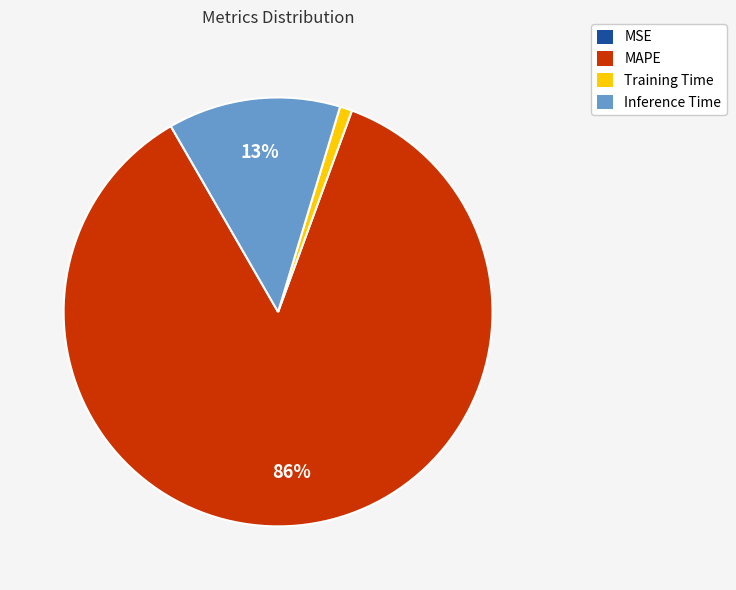

Which slice is the largest?

MAPE